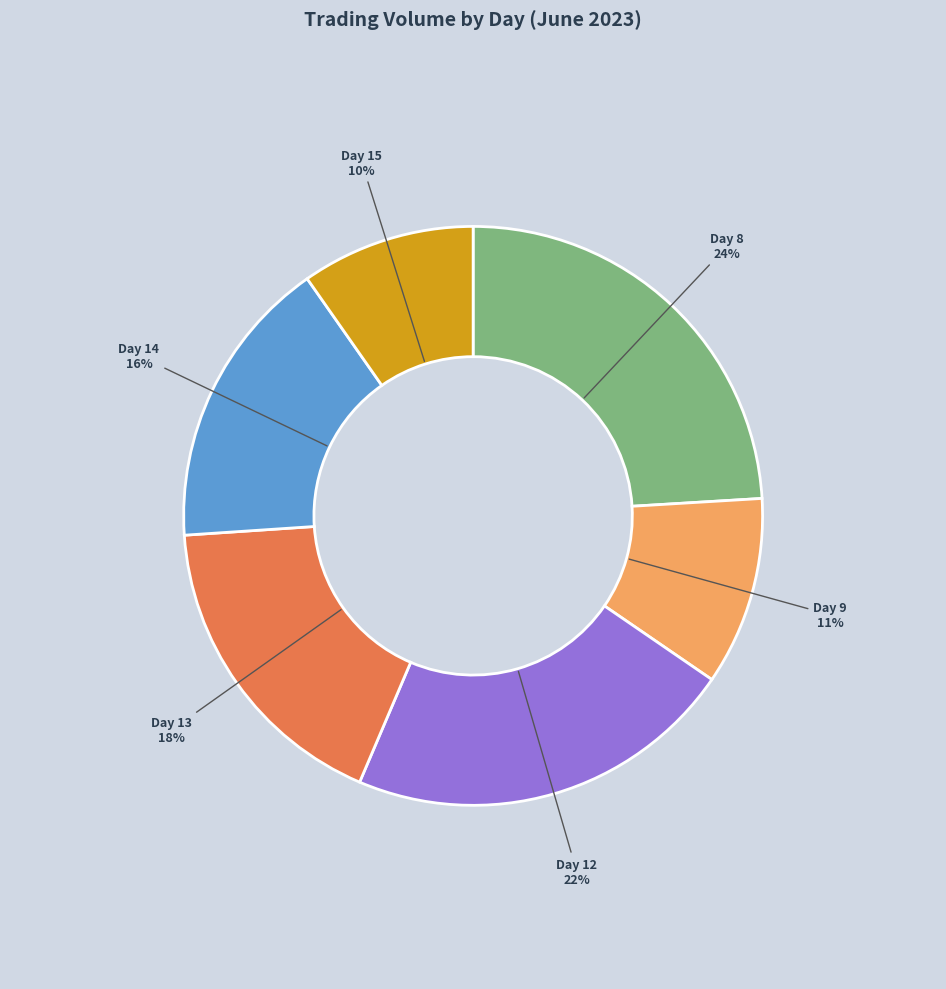

How many segments does this pie chart have?

6